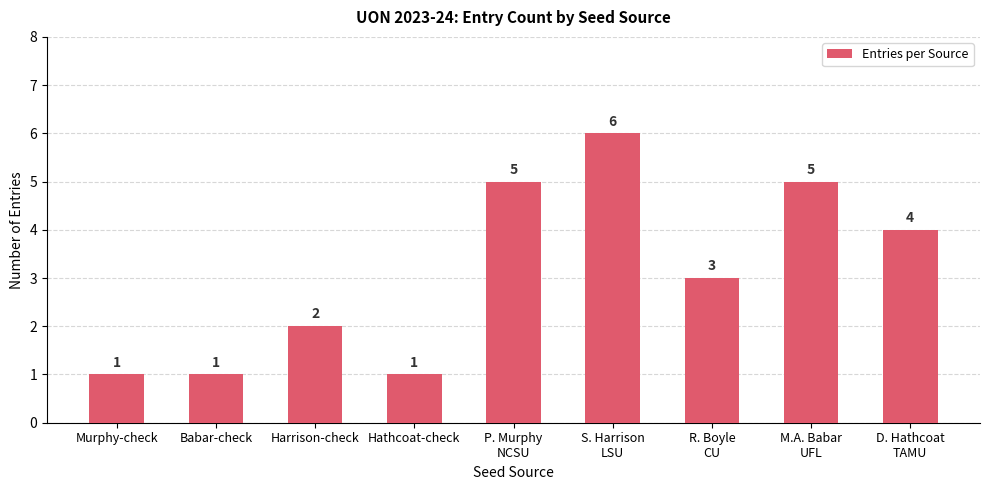

What is the label of the 5th bar from the right?

P. Murphy
NCSU